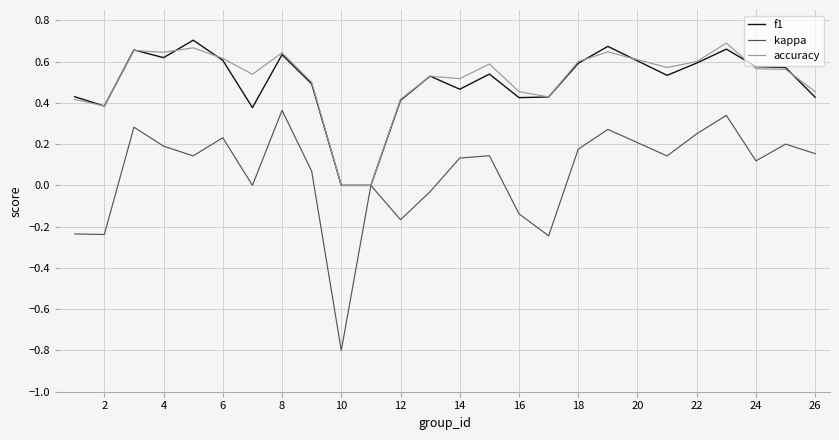

Does the chart display data point markers on the line(s)?

No